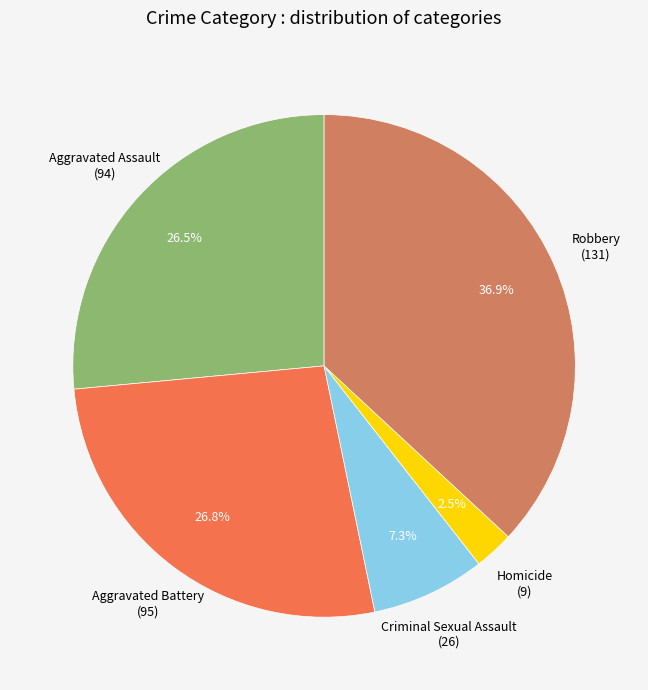

Is there any slice that represents more than half of the pie?

No